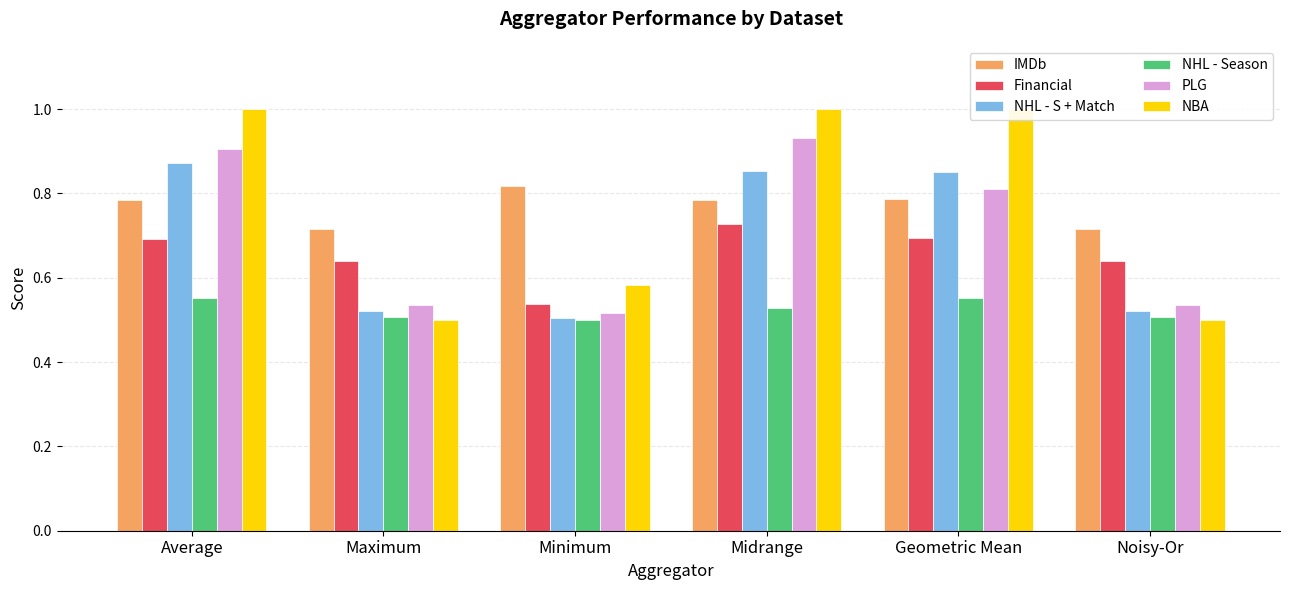

How many bars are there in each group?

6